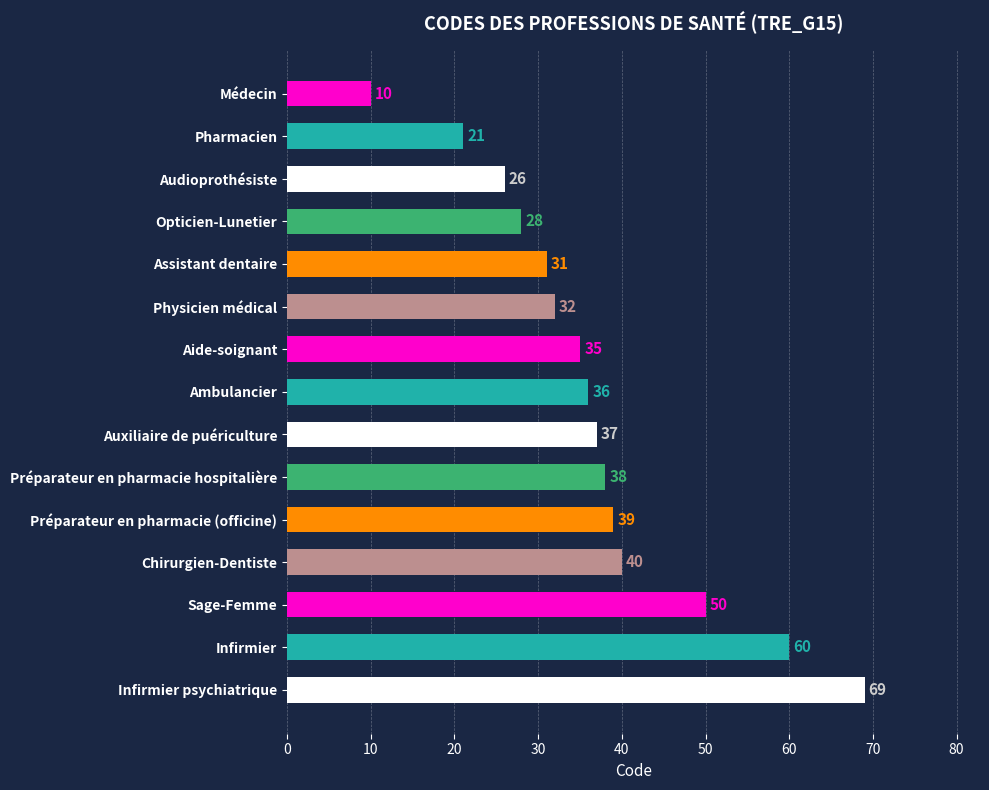

What is the sum of all values?

552